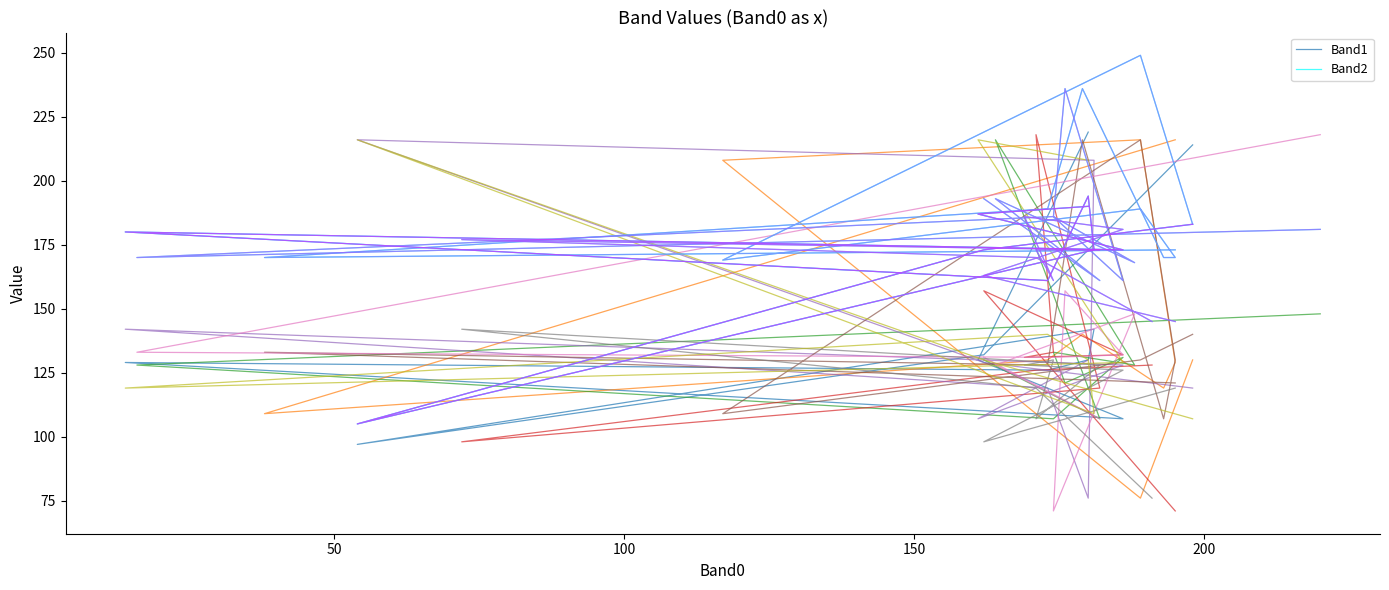

How many data points in Band2 are less than 180?

5